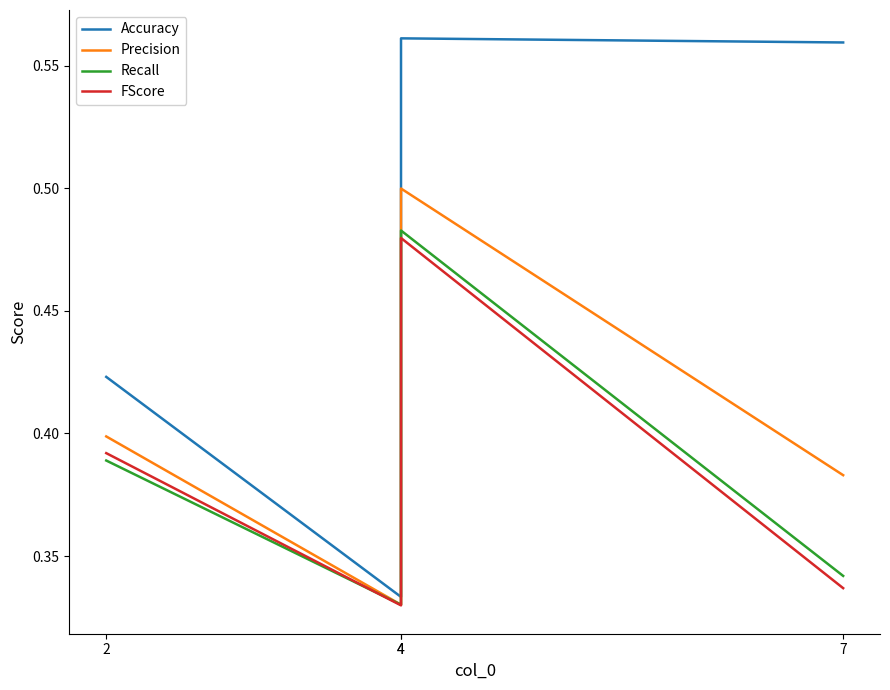

What is the sum of the Recall values at 4 and 4?

0.8